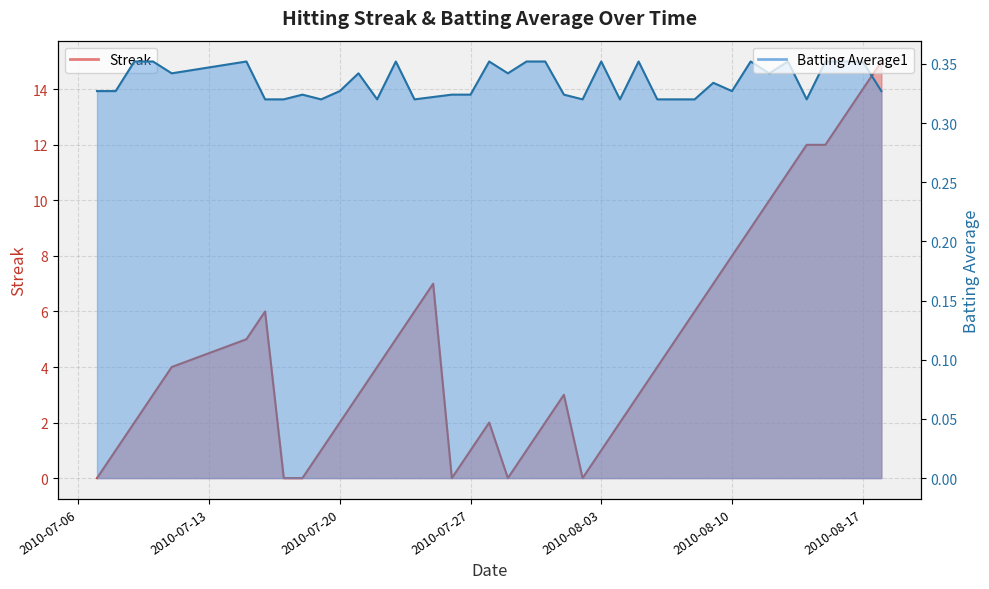

Which series has the largest range (max minus min)?

Streak